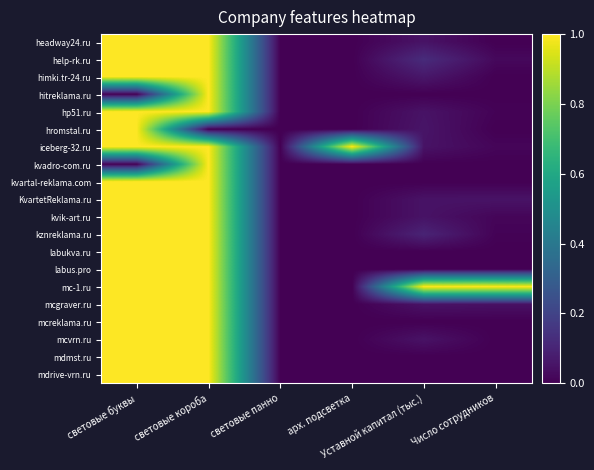

What is the total value across all series at арх. подсветка?

1.0